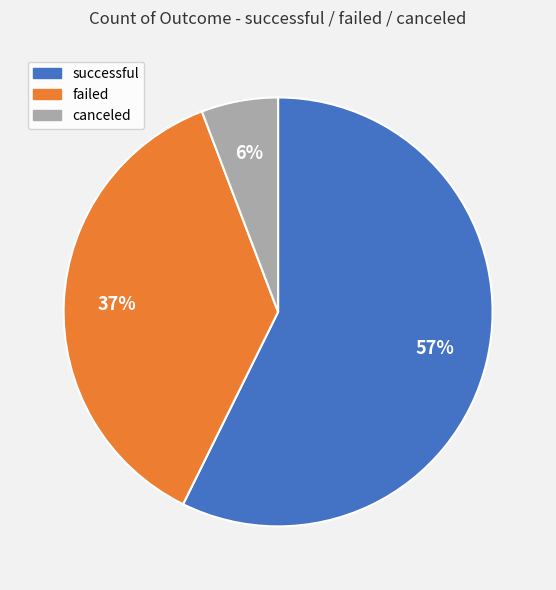

What is the ratio of the value at failed to the value at successful?

0.6